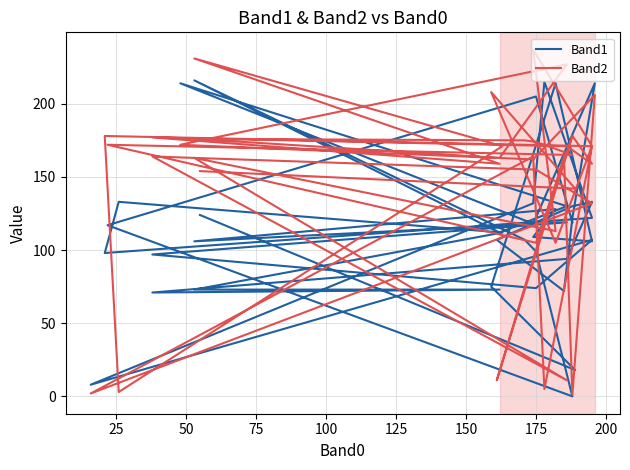

Reading left to right, transcribe all the data shown in this chart.

Band1: 124	18	75	214	106	109	128	106	119	97	74	107	8	132	215	122	98	133	112	73	73	71	94	133	130	107	72	122	214	118	214	130	112	216	107	99	0	117	205	119
Band2: 154	142	208	105	171	237	113	163	11	164	155	132	2	164	5	171	178	3	171	231	159	177	171	159	178	11	164	1	206	162	172	227	163	176	175	174	165	172	105	178